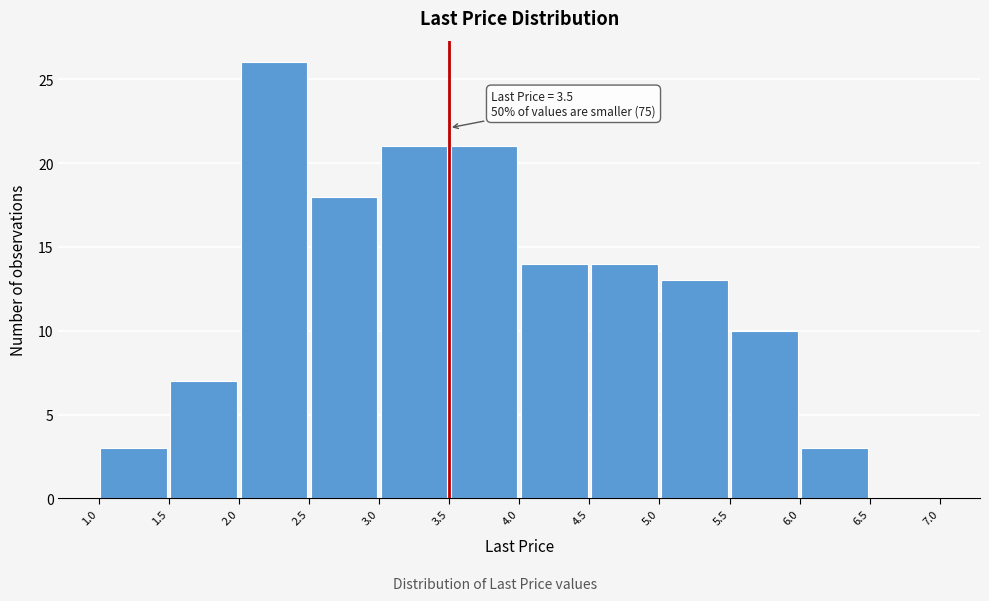

Over which range of the x-axis is the bar tallest?

2.0 to 2.5